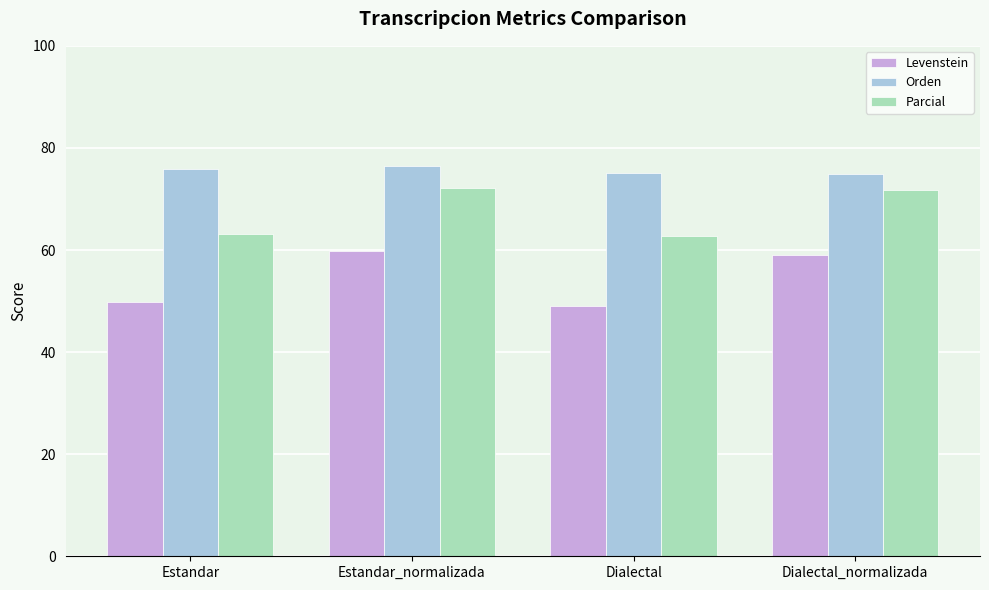

Reading right to left, list all the values displayed in this chart.

Levenstein: 58.9	49.0	59.8	49.9
Orden: 75.0	75.0	76.5	75.9
Parcial: 71.8	62.7	72.2	63.1